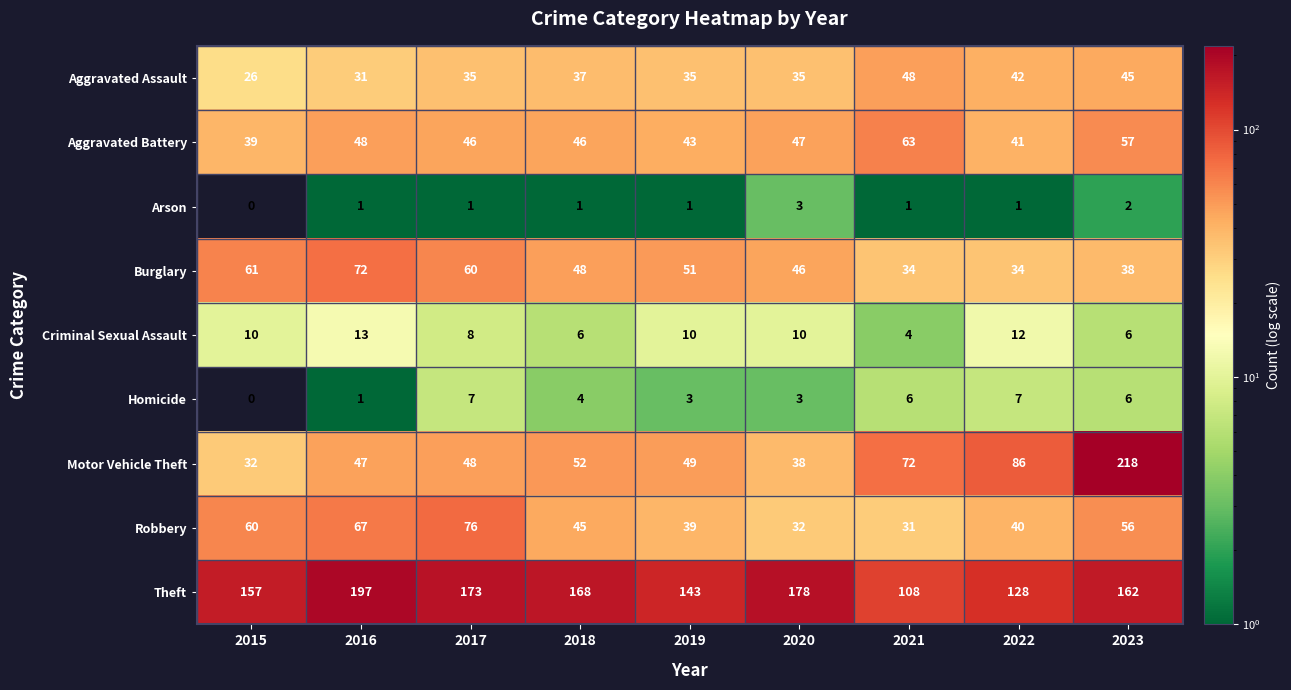

Which series has the largest total across all categories?

Theft